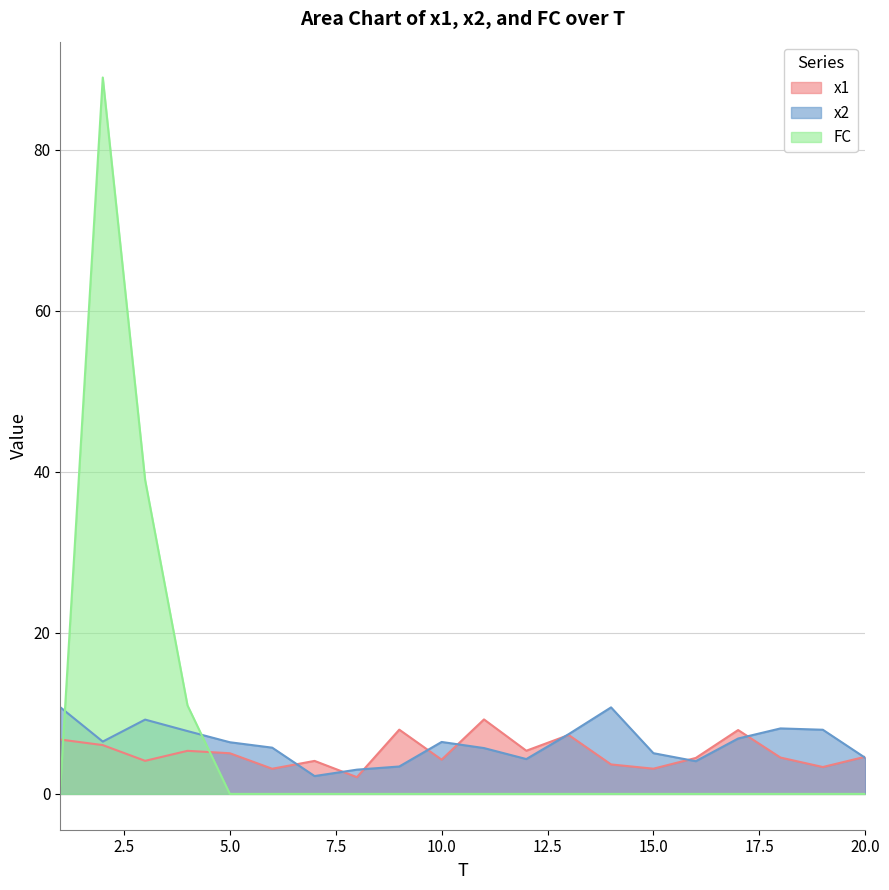

List the series in order of their peak value, lowest first.

x1, x2, FC